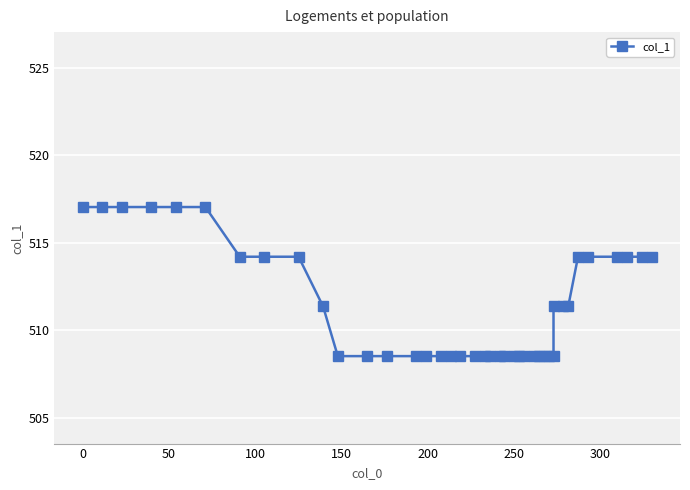

Reading left to right, extract all data points from this chart.

517.0	517.0	517.0	517.0	517.0	517.0	514.2	514.2	514.2	511.4	508.5	508.5	508.5	508.5	508.5	508.5	508.5	508.5	508.5	508.5	508.5	508.5	508.5	508.5	508.5	508.5	508.5	508.5	508.5	508.5	508.5	511.4	511.4	511.4	514.2	514.2	514.2	514.2	514.2	514.2